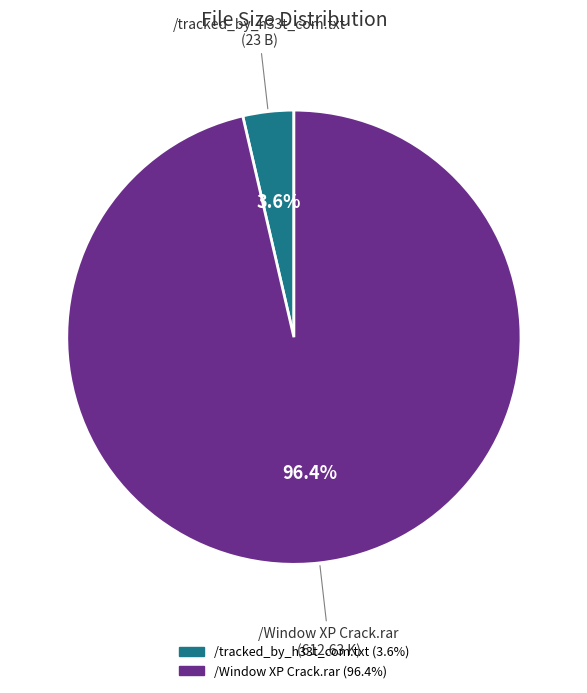

Is it true that /tracked_by_h33t_com.txt is 4% of the pie?

True